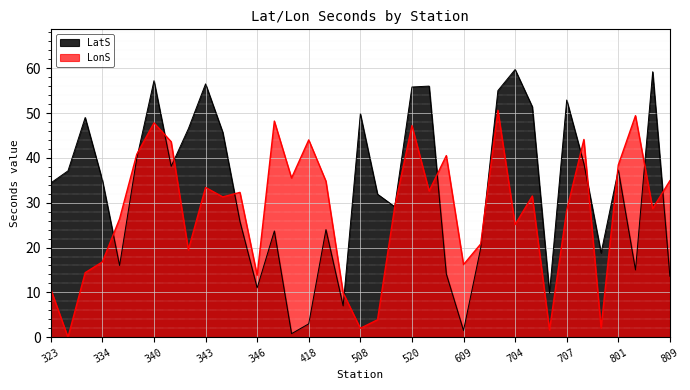

At which category does the chart reach its minimum across all series?

328